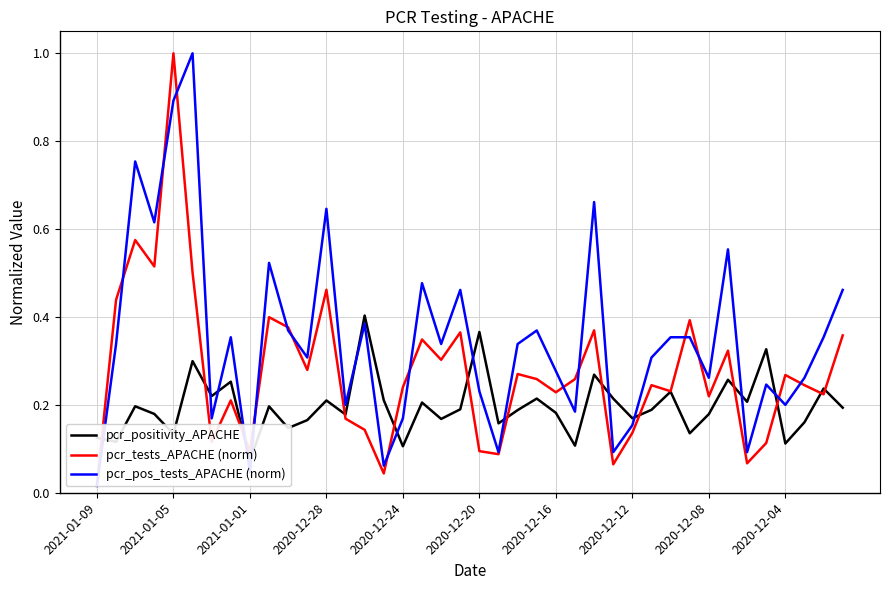

Count the pcr_positivity_APACHE values in the range 0 to 1.

40